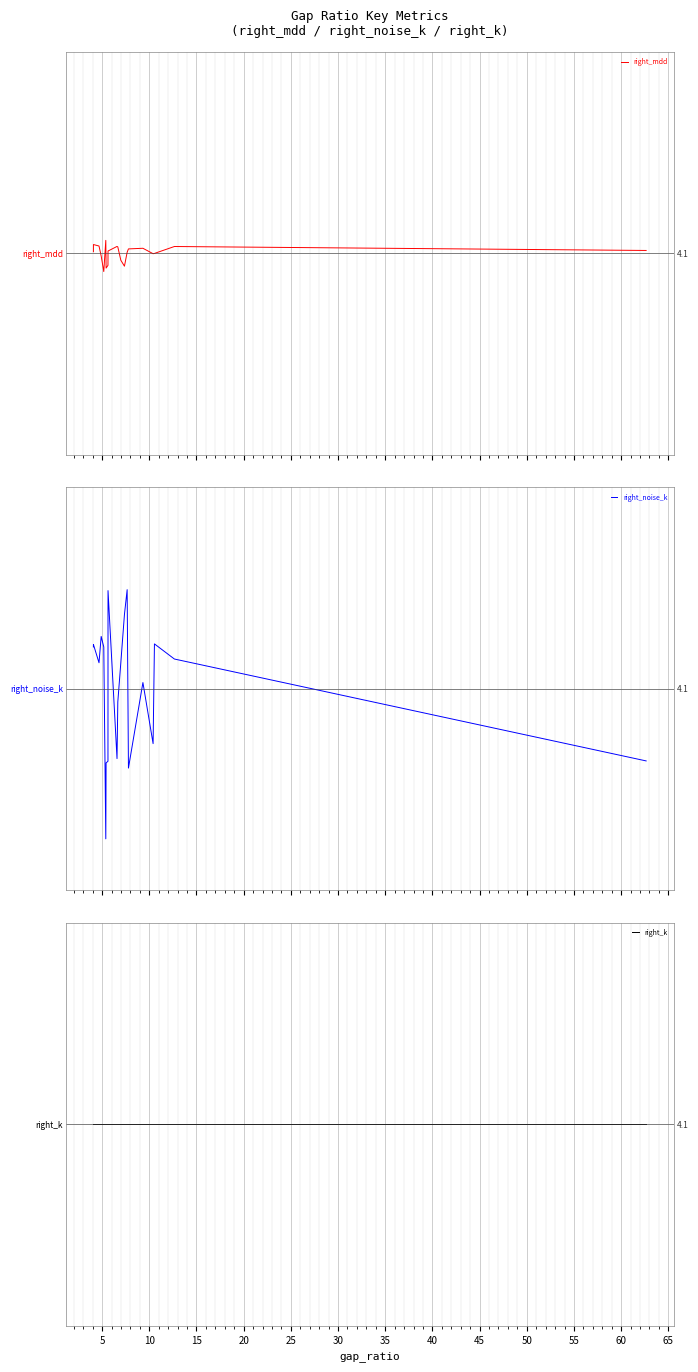

Is the value of right_mdd at 50 greater than the value of right_noise_k at 35?

Yes